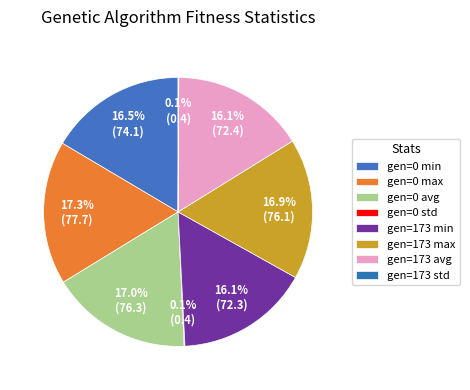

Do gen=173 min and gen=173 max together represent more than half of the pie?

No